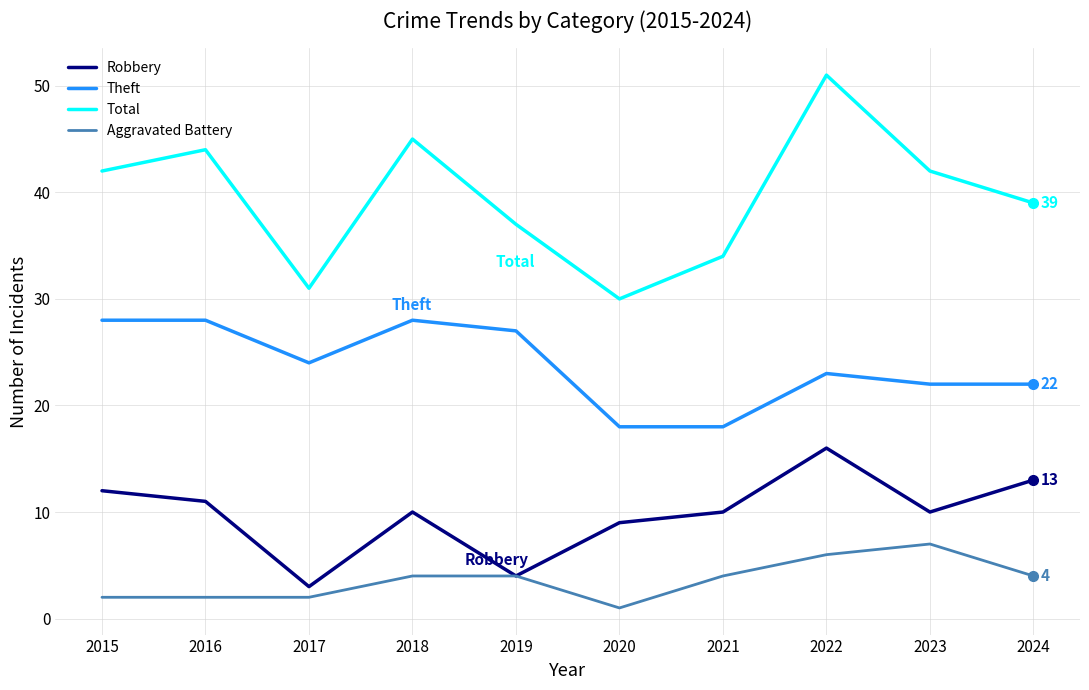

True or false: Total and Robbery cross at least once.

False